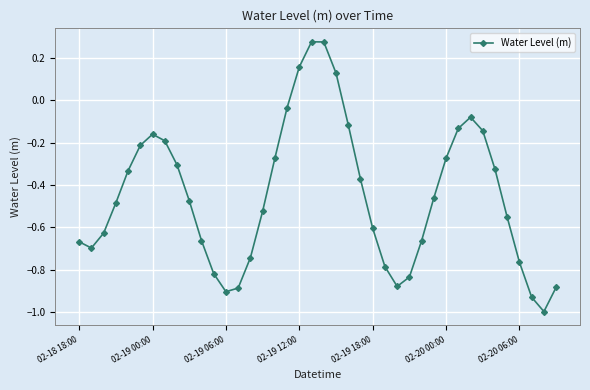

What is the difference between the maximum and minimum values?

1.3